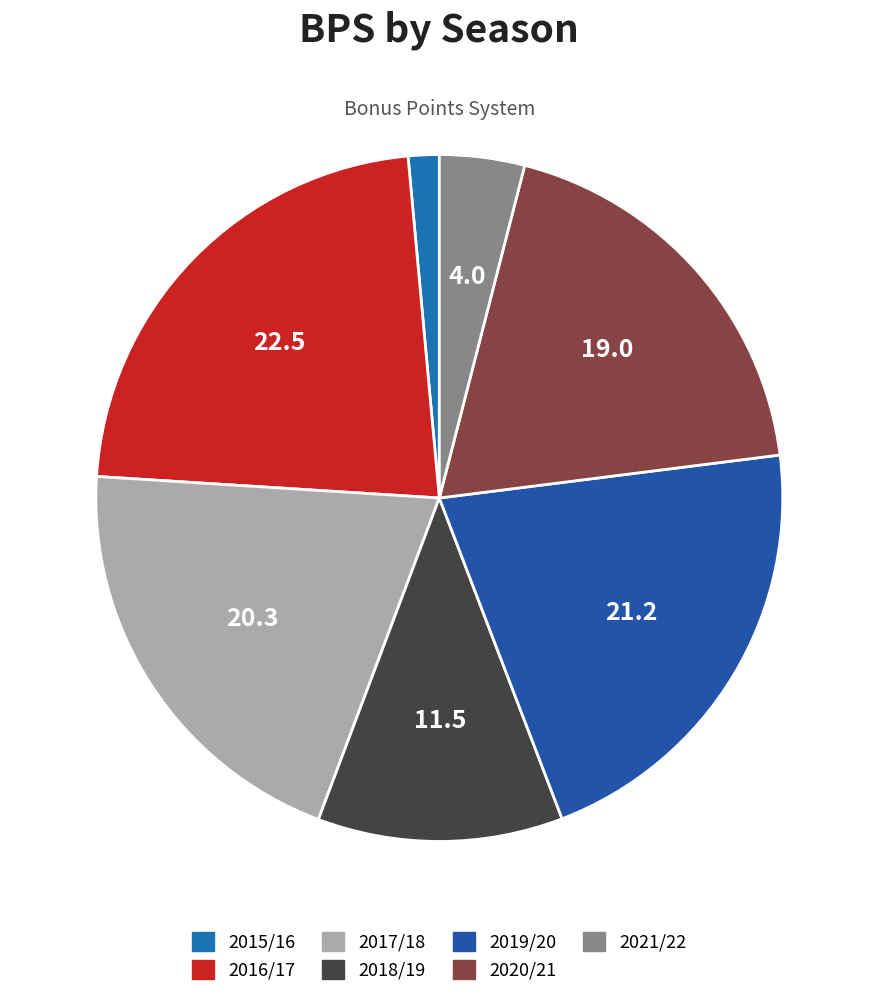

Is 2020/21 the majority of the pie?

No